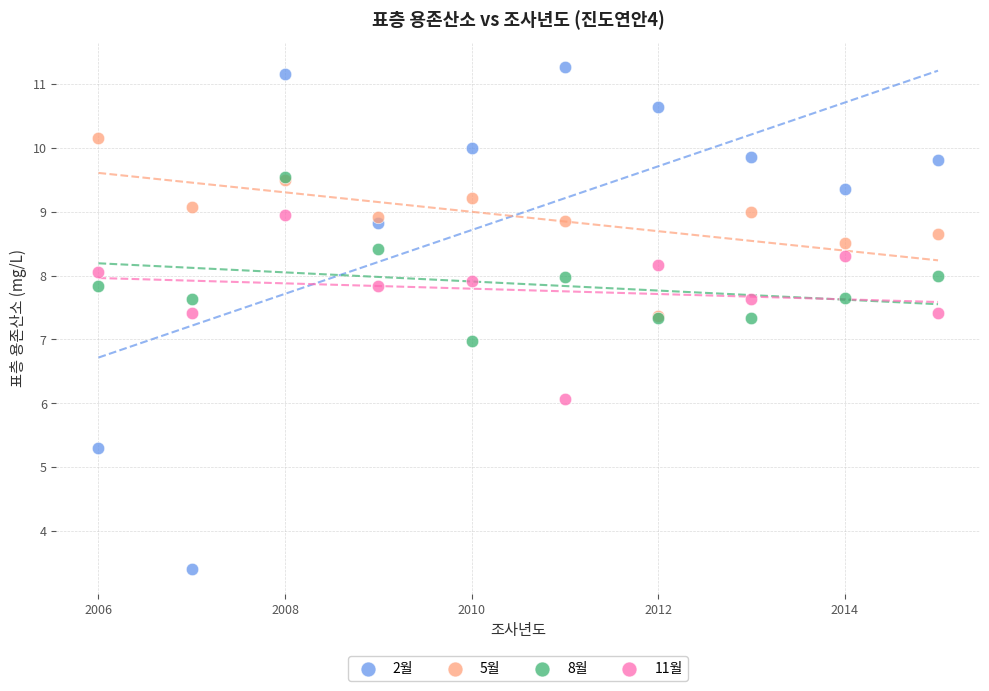

What are all the series names shown in the legend?

2월, 5월, 8월, 11월